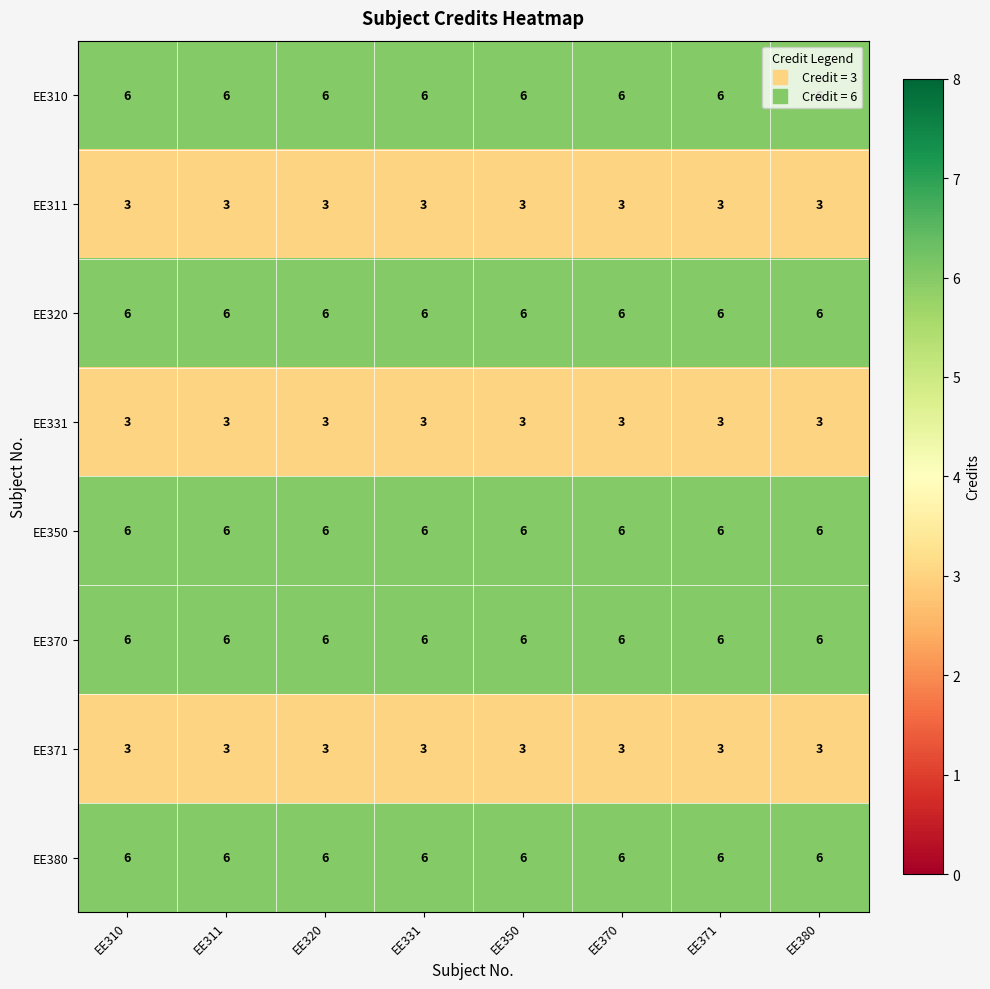

What is the total value across all series at EE311?

39